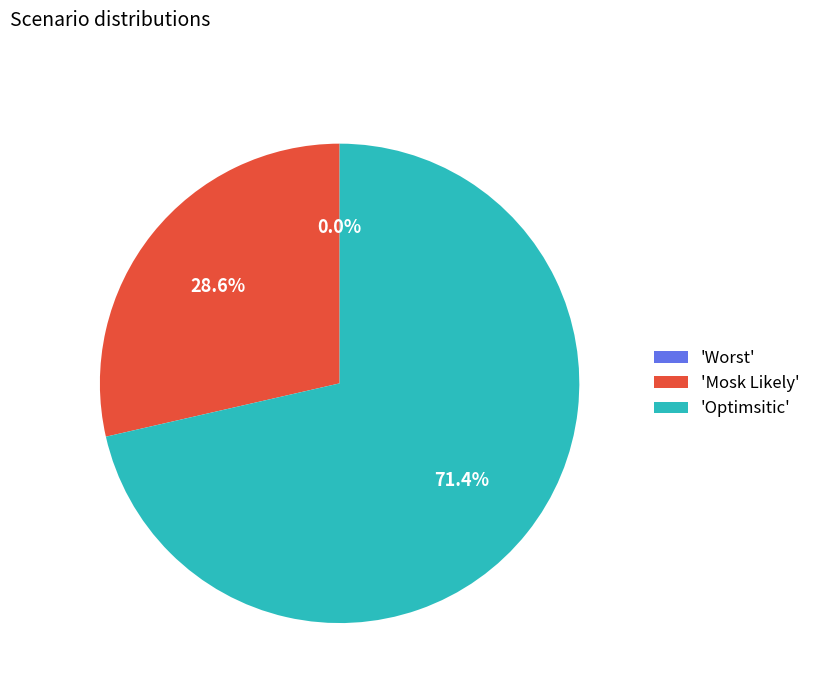

How many segments does this pie chart have?

3